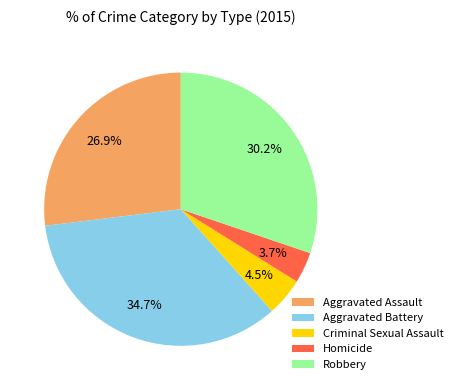

What is the ratio of the value at Criminal Sexual Assault to the value at Aggravated Assault?

0.2